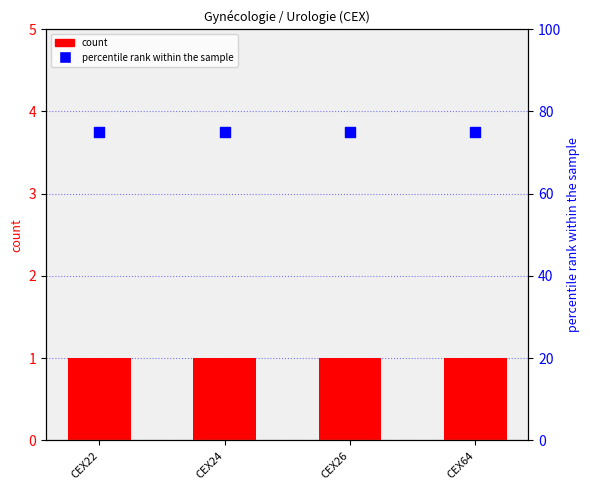

Which series contains the highest Y value?

percentile rank within the sample